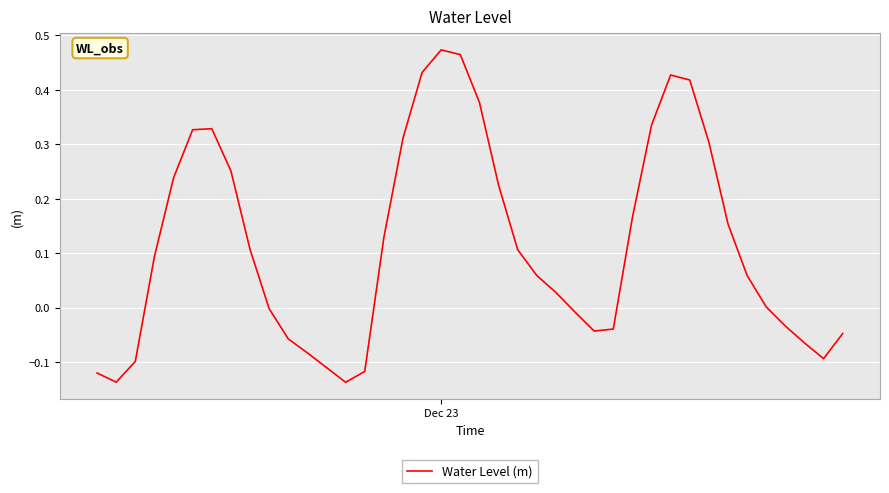

How many lines are shown in the chart?

1